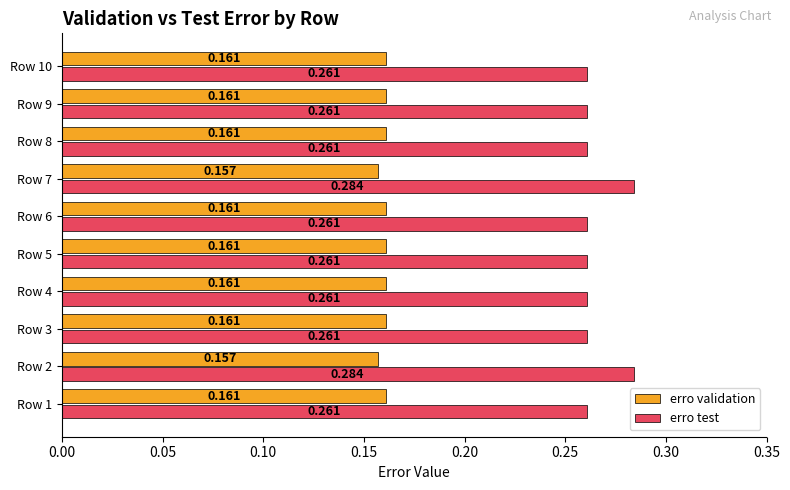

List the series in order of their peak value, lowest first.

erro validation, erro test